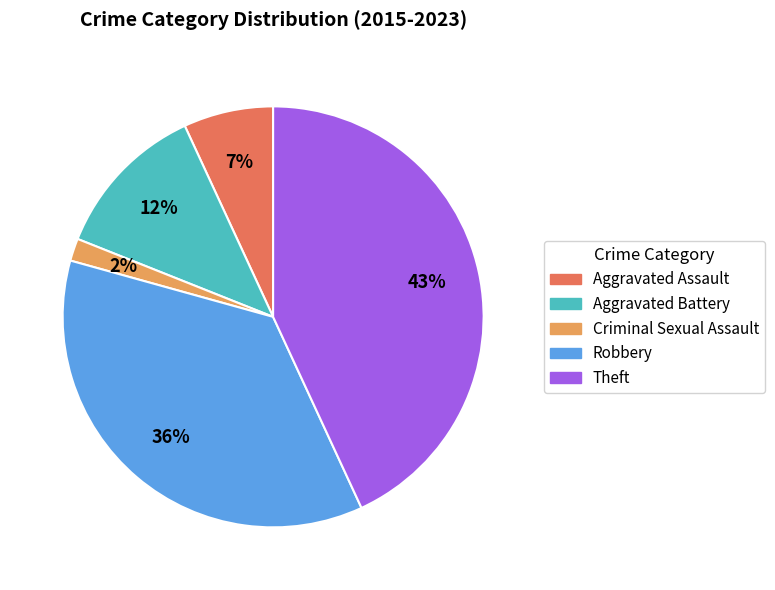

The Theft slice represents 43% of the pie. True or false?

True